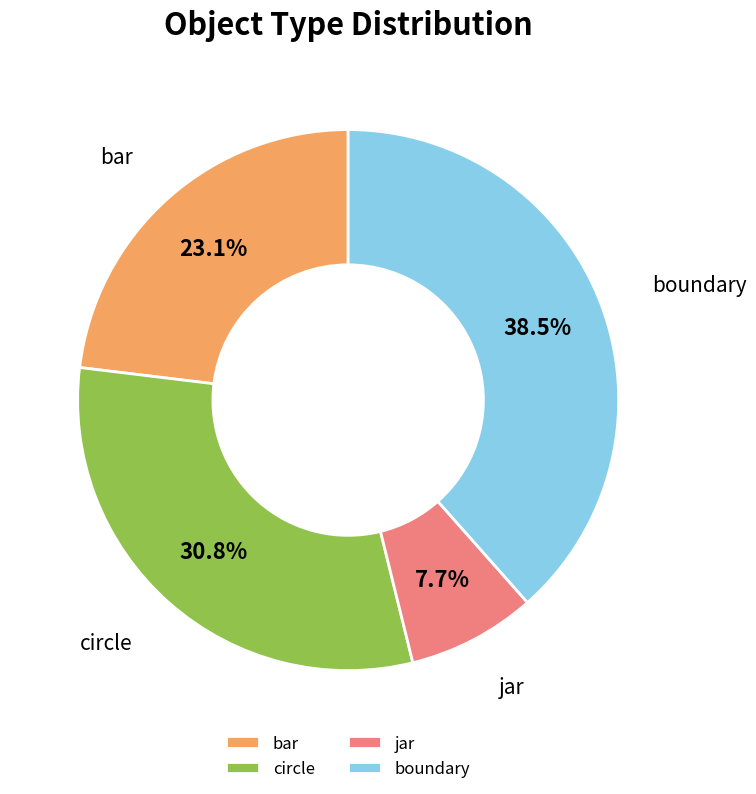

How many segments does this pie chart have?

4